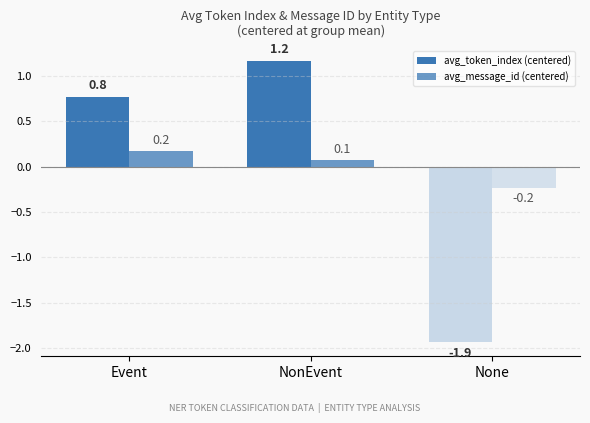

Between NonEvent and None, which is larger?

NonEvent